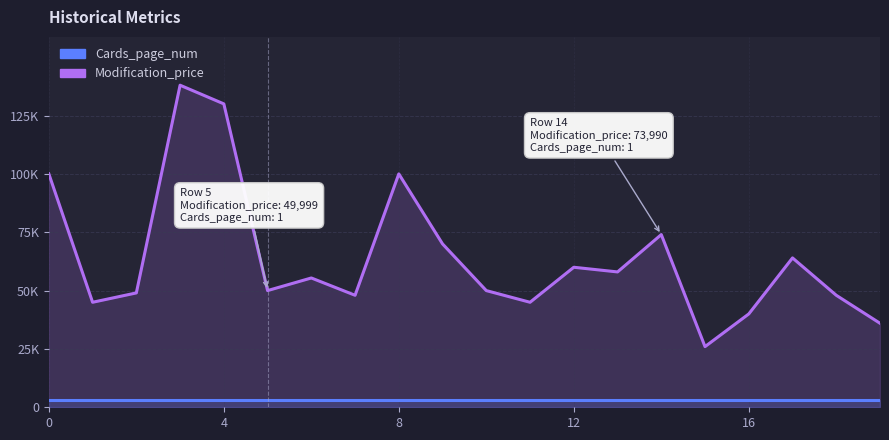

Between 19 and 18, which is larger?

18